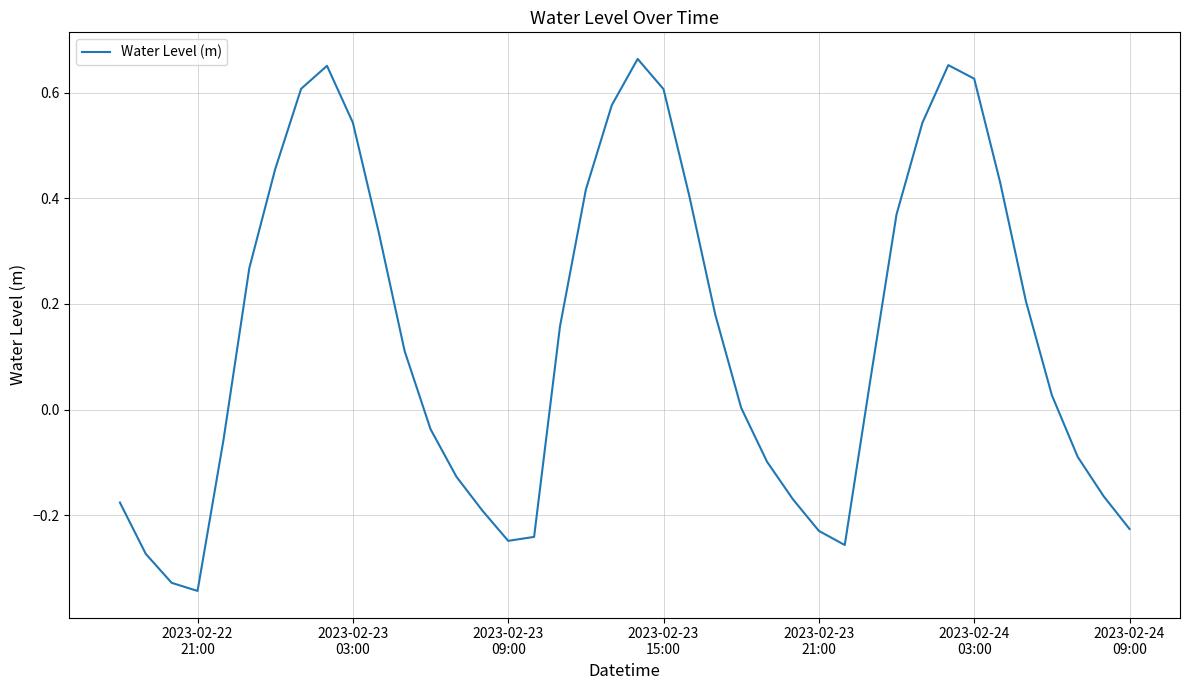

What is the sum of all values?

5.6